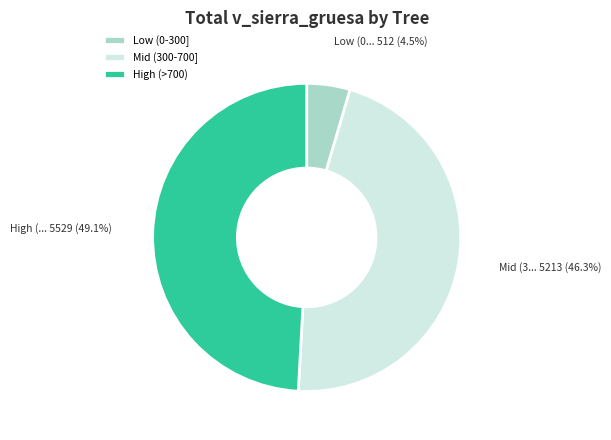

What percentage do Mid (300-700] and Low (0-300] together represent?

50.9%